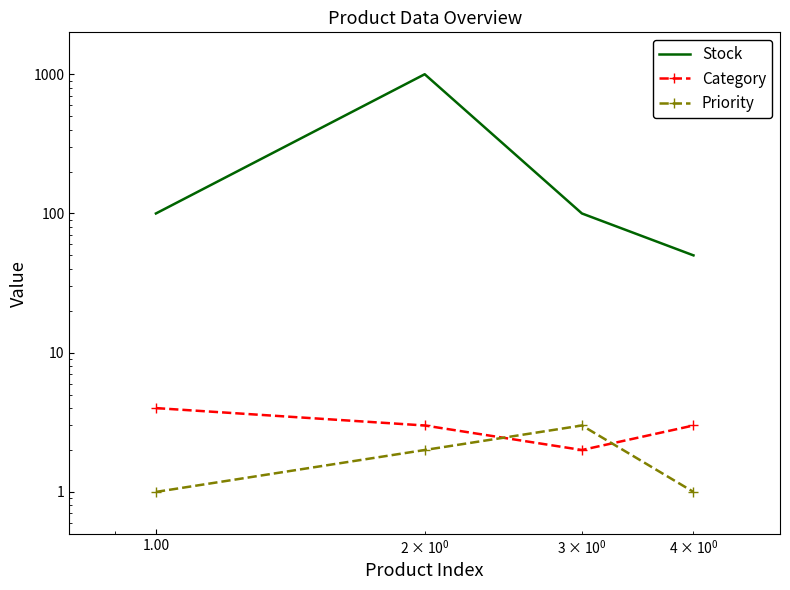

What is the smallest value displayed?

1